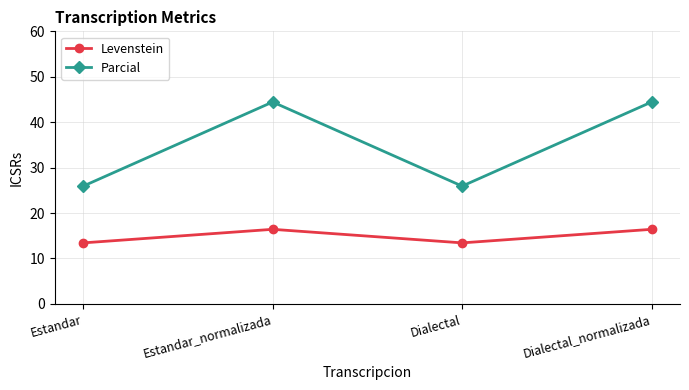

The Parcial series shows 44.4 at Dialectal_normalizada. True or false?

True